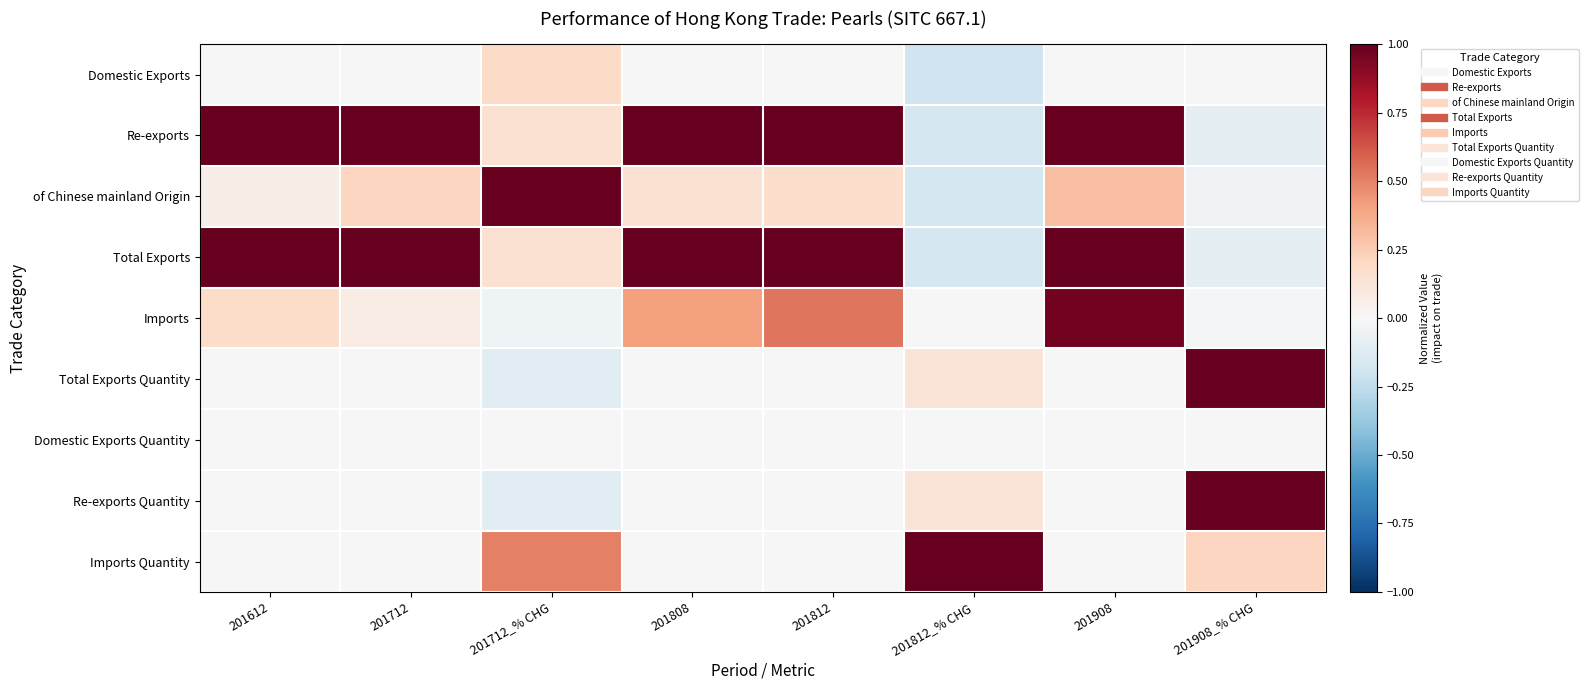

Reading left to right, transcribe all the data shown in this chart.

Domestic Exports: 201612=0.0	201712=0.0	201712_% CHG=0.2	201808=0.0	201812=0.0	201812_% CHG=-0.2	201908=0.0	201908_% CHG=0.0
Re-exports: 201612=1.0	201712=1.0	201712_% CHG=0.2	201808=1.0	201812=1.0	201812_% CHG=-0.2	201908=1.0	201908_% CHG=-0.1
of Chinese mainland Origin: 201612=0.1	201712=0.2	201712_% CHG=1.0	201808=0.1	201812=0.2	201812_% CHG=-0.2	201908=0.3	201908_% CHG=-0.0
Total Exports: 201612=1.0	201712=1.0	201712_% CHG=0.2	201808=1.0	201812=1.0	201812_% CHG=-0.2	201908=1.0	201908_% CHG=-0.1
Imports: 201612=0.2	201712=0.1	201712_% CHG=-0.0	201808=0.4	201812=0.5	201812_% CHG=-0.0	201908=1.0	201908_% CHG=-0.0
Total Exports Quantity: 201612=0.0	201712=0.0	201712_% CHG=-0.1	201808=0.0	201812=0.0	201812_% CHG=0.1	201908=0.0	201908_% CHG=1.0
Domestic Exports Quantity: 201612=0.0	201712=0.0	201712_% CHG=0.0	201808=0.0	201812=0.0	201812_% CHG=0.0	201908=0.0	201908_% CHG=0.0
Re-exports Quantity: 201612=0.0	201712=0.0	201712_% CHG=-0.1	201808=0.0	201812=0.0	201812_% CHG=0.1	201908=0.0	201908_% CHG=1.0
Imports Quantity: 201612=0.0	201712=0.0	201712_% CHG=0.5	201808=0.0	201812=0.0	201812_% CHG=1.0	201908=0.0	201908_% CHG=0.2